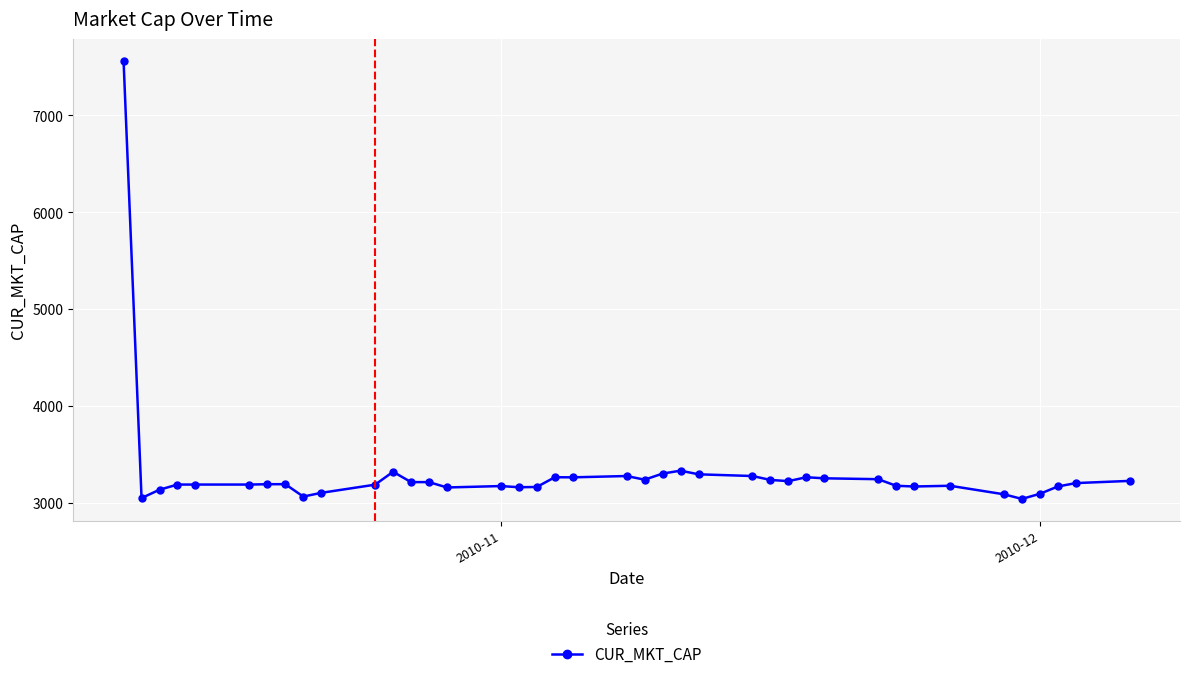

What is the value of the 33rd point from the left?

3172.1